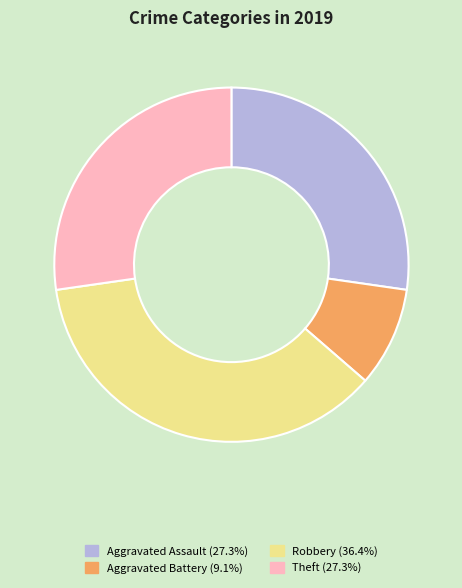

Which slice is the largest?

Robbery